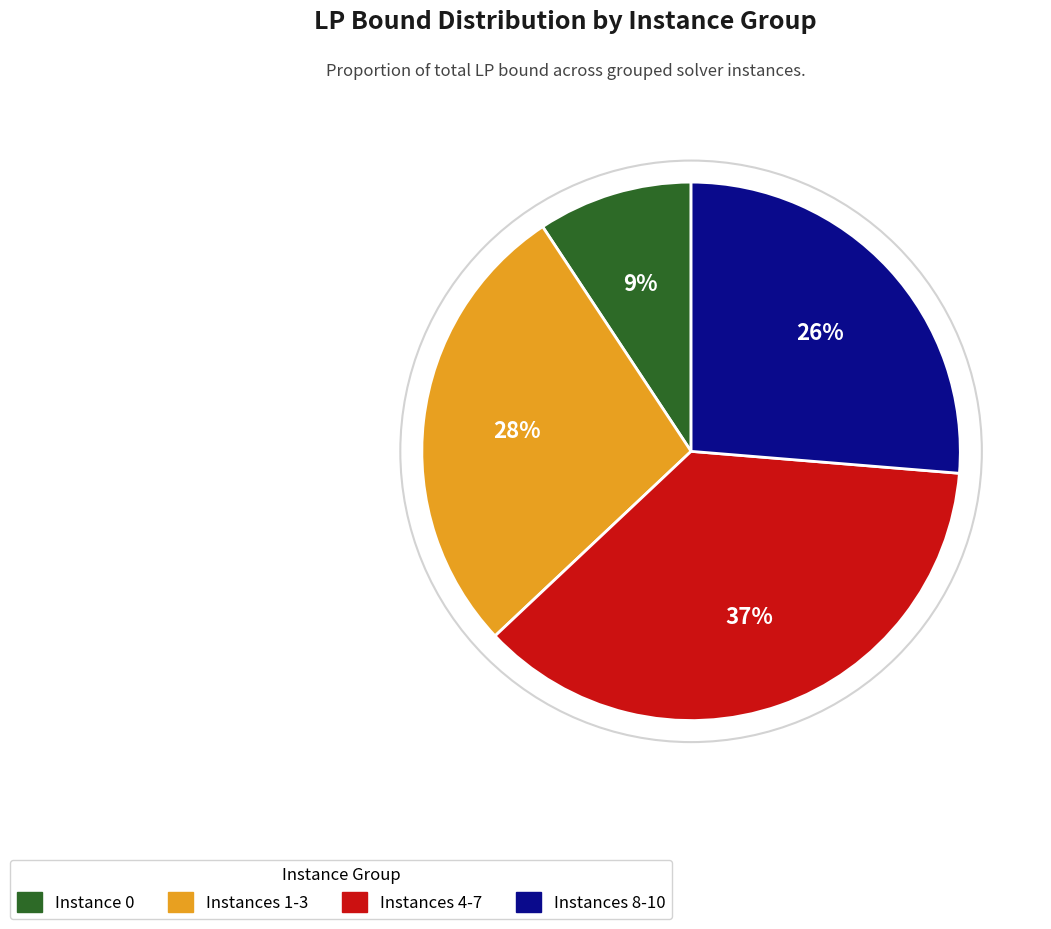

To the nearest percent, what is the average slice percentage?

25%